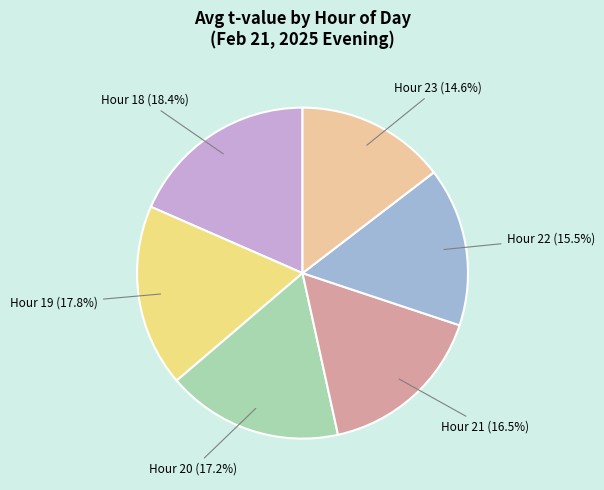

Approximately how many times larger is the value at Hour 18 compared to Hour 20?

1.1